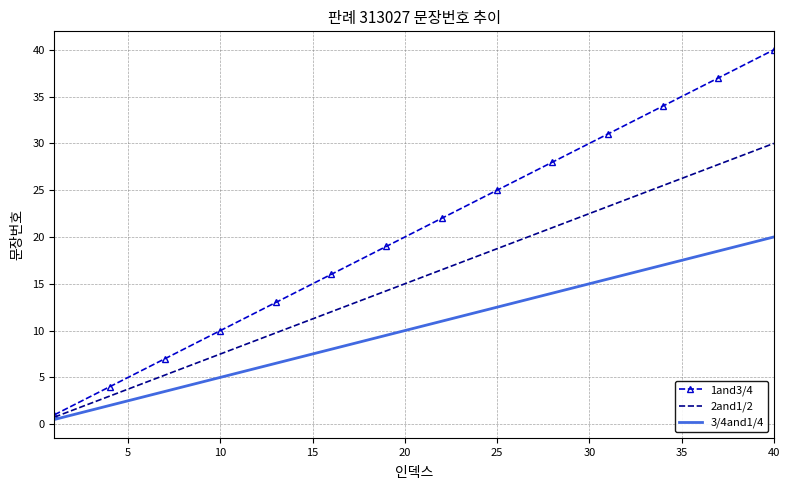

What is the difference between the second highest and second lowest values in the 1and3/4 series?

37.0